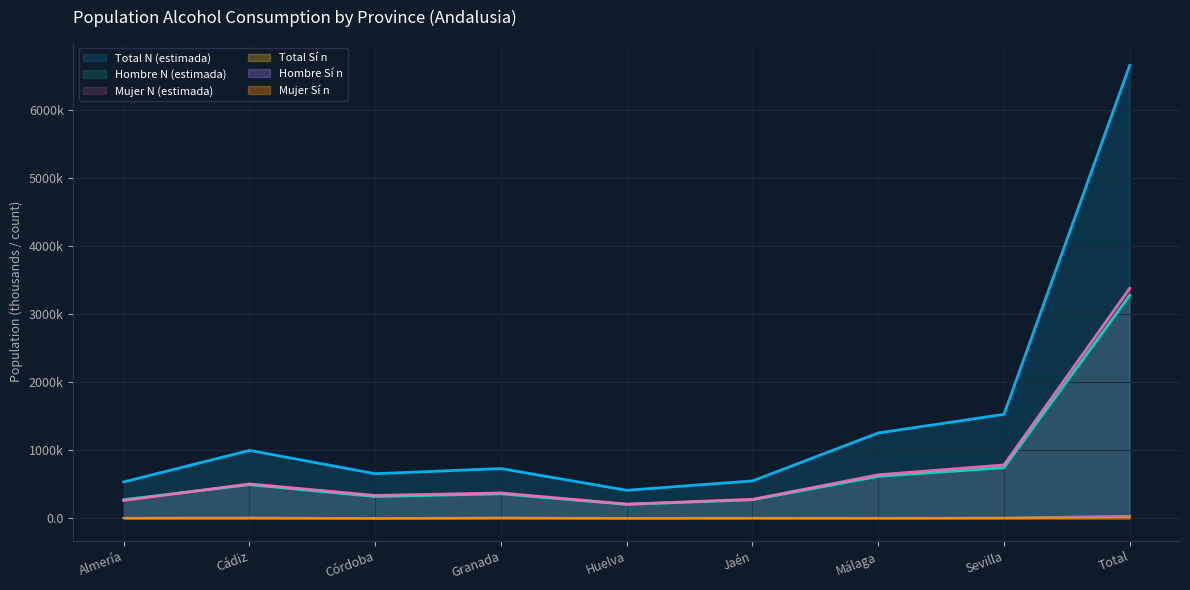

Between Córdoba and Jaén, which series saw the biggest shift?

Total N (estimada)